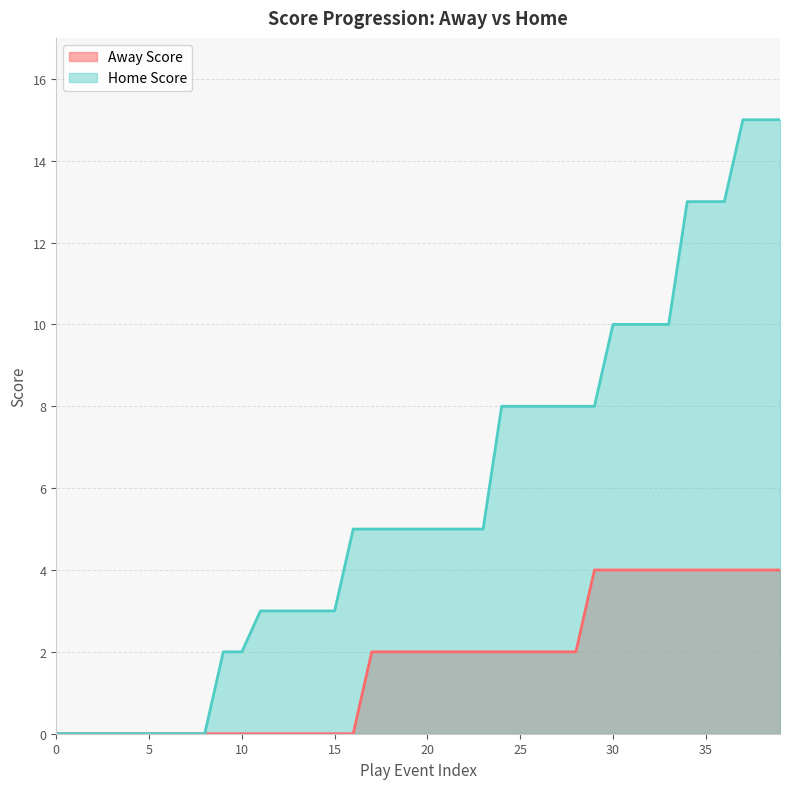

What are all the series names shown in the legend?

Away Score, Home Score